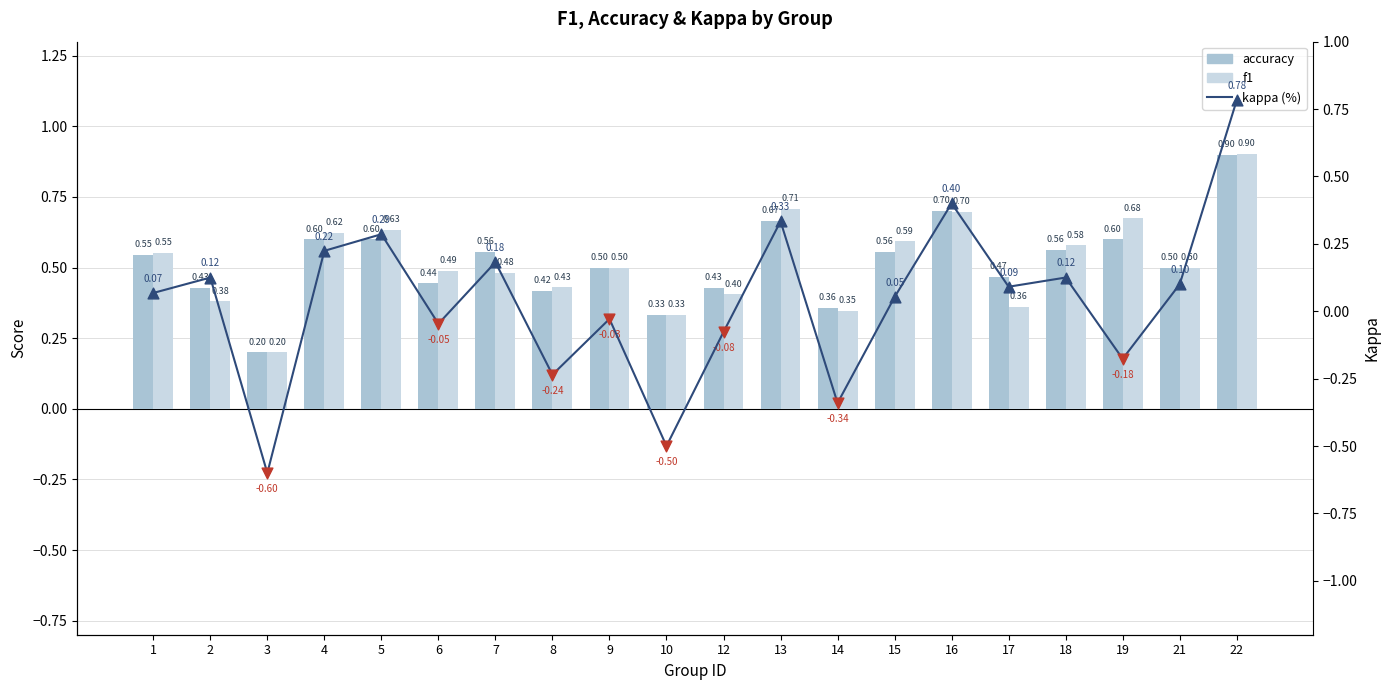

What are all the series names shown in the legend?

accuracy, f1, kappa